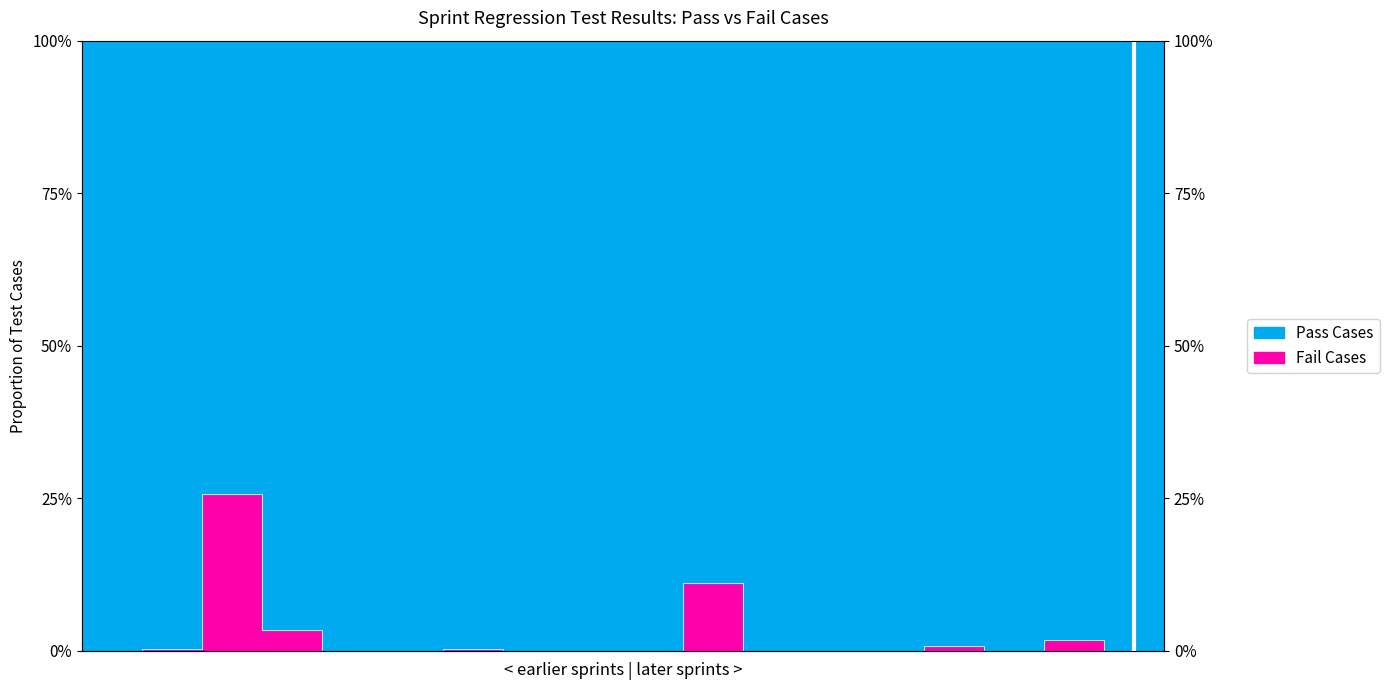

Reading left to right, list all the values displayed in this chart.

Regression_138=0.0	Regression_139=0.4	Regression_140=25.7	Regression_141=3.3	Regression_142=0.0	Regression_143=0.0	Regression_144=0.4	145_hstrdata=0.0	145_fnltstfrdy=0.0	145_mndyto=0.0	146_fsttst=11.2	146_replica=0.0	146_msttomst=0.0	146_thrdcycle=0.0	146_rgrsncycle=0.7	146_finalrun=0.0	146_replicawrtrd=1.9	146_htfrplica=0.0	146_infrachngs=3.7